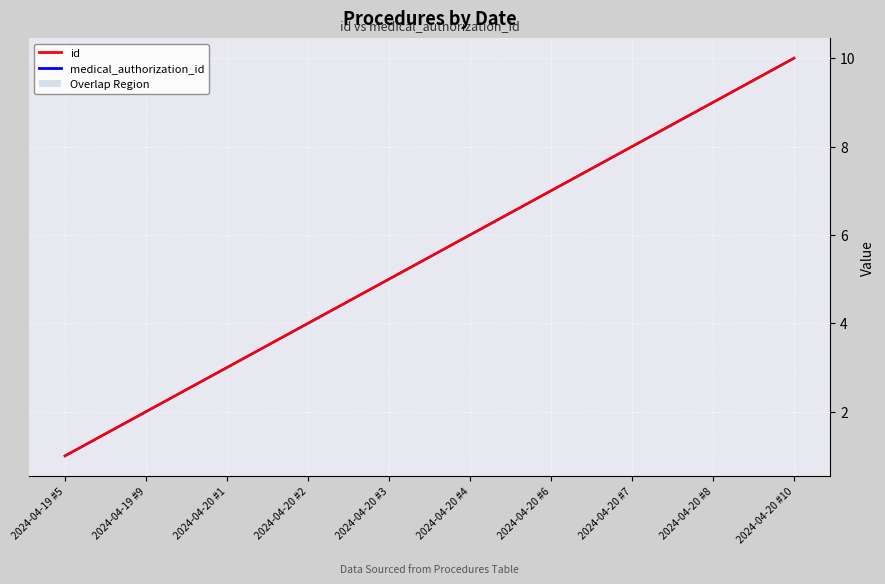

At 2024-04-20 #1, list the series in order from largest to smallest.

id, medical_authorization_id